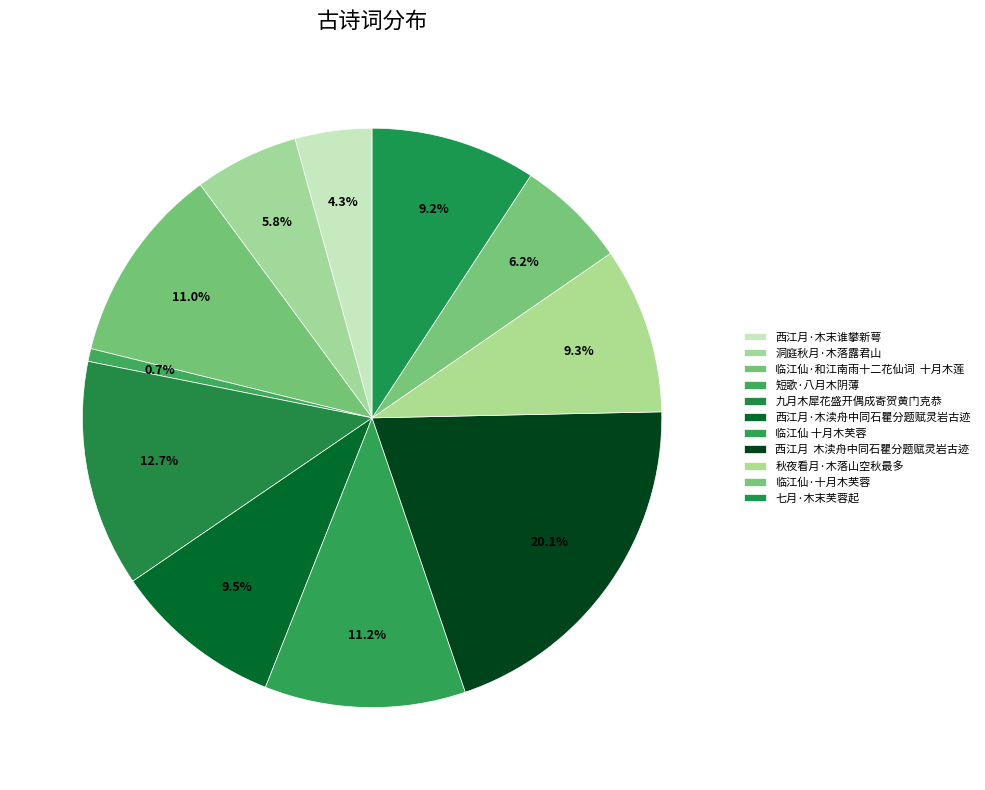

To the nearest percent, what is the average slice percentage?

9%